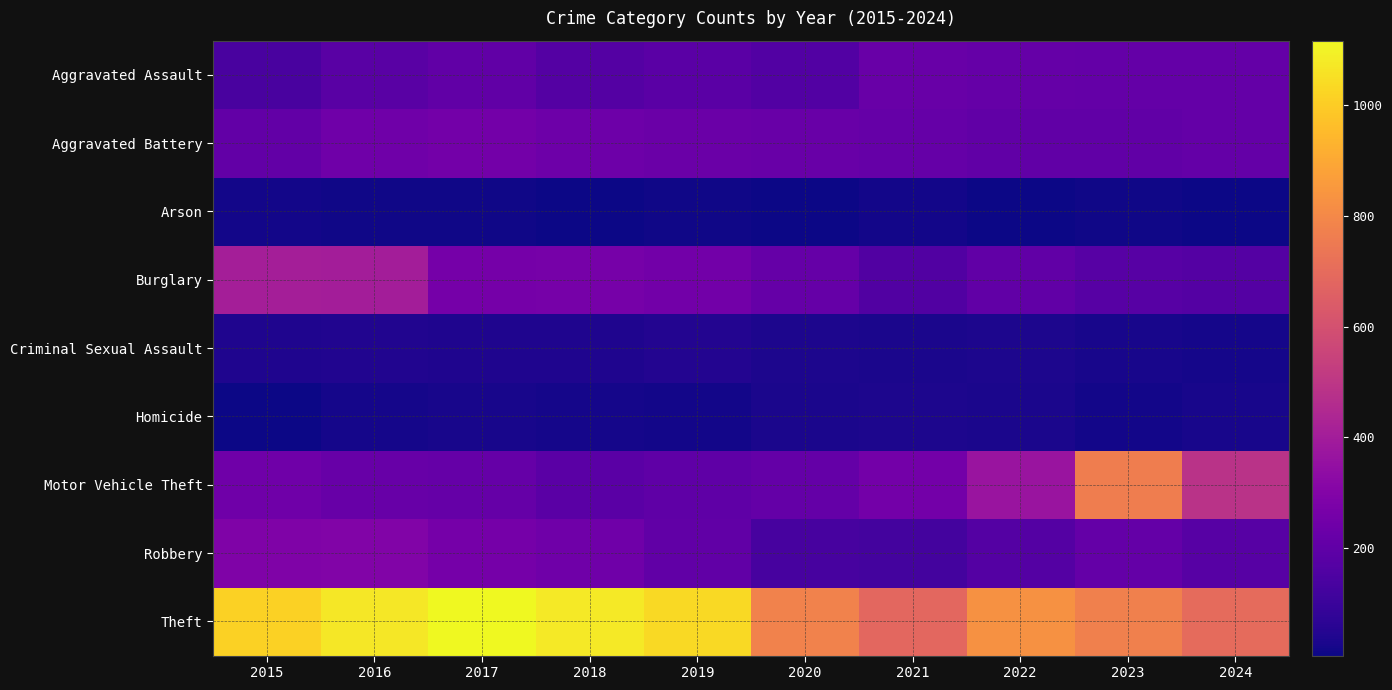

What is the spread (max minus min) of values at 2021?

669